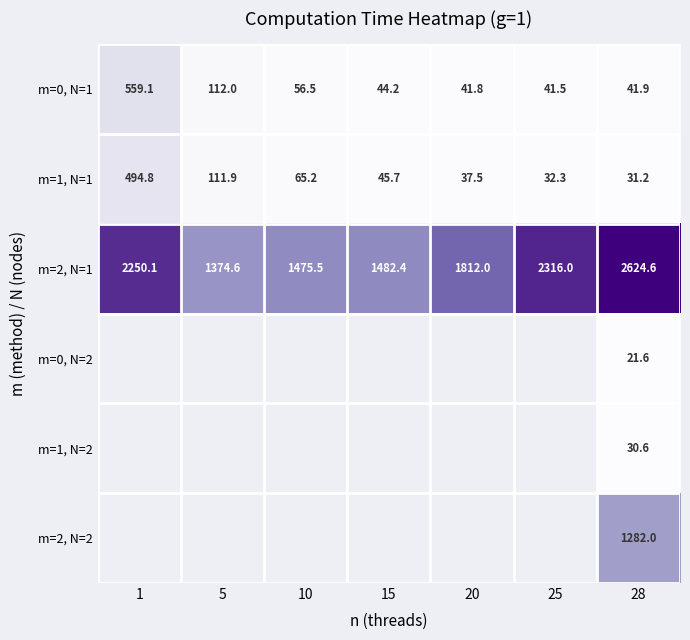

How many values in the m=0, N=1 series exceed 44?

4